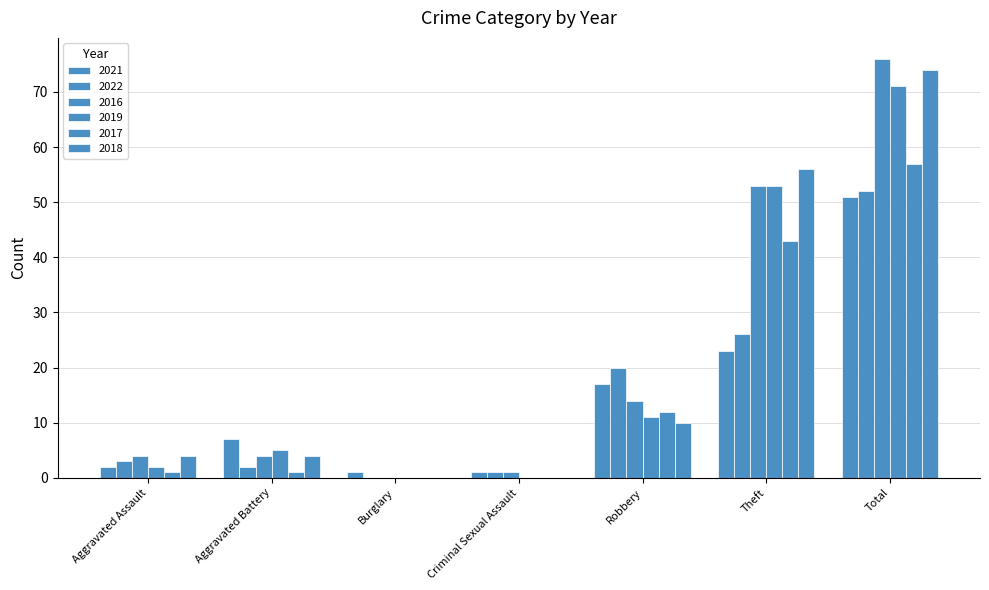

What is the total value across all series at Criminal Sexual Assault?

3